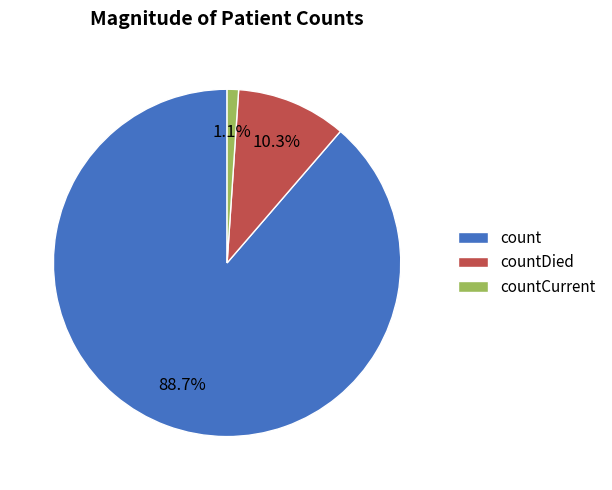

To the nearest percent, what is the difference between the countDied and count slice percentages?

78%